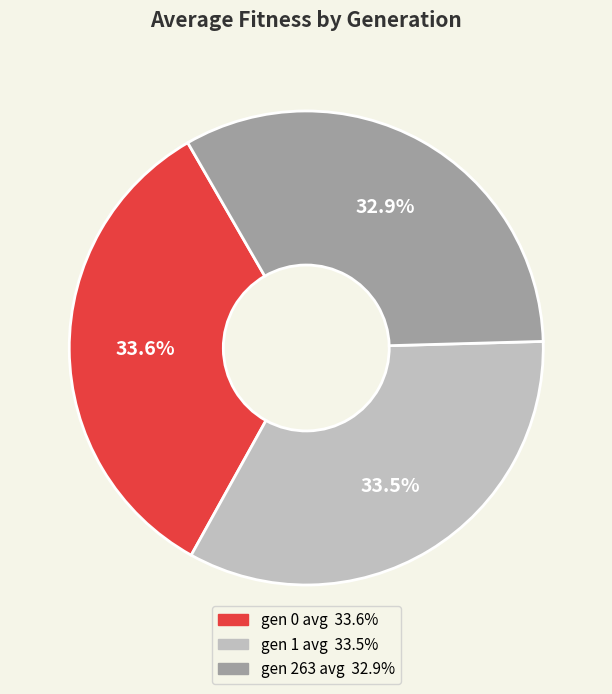

How many slices are in this pie chart?

3